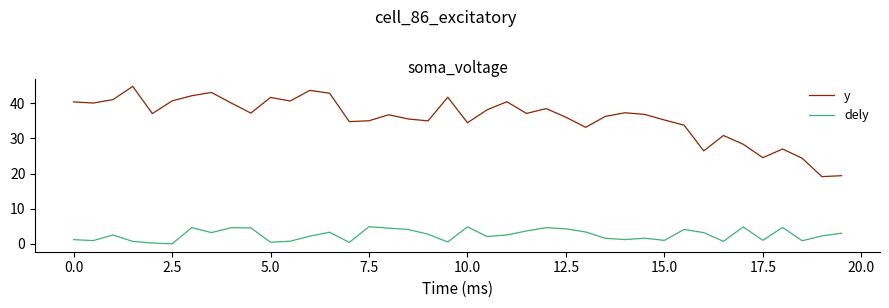

What is the highest value of the y series?

44.7